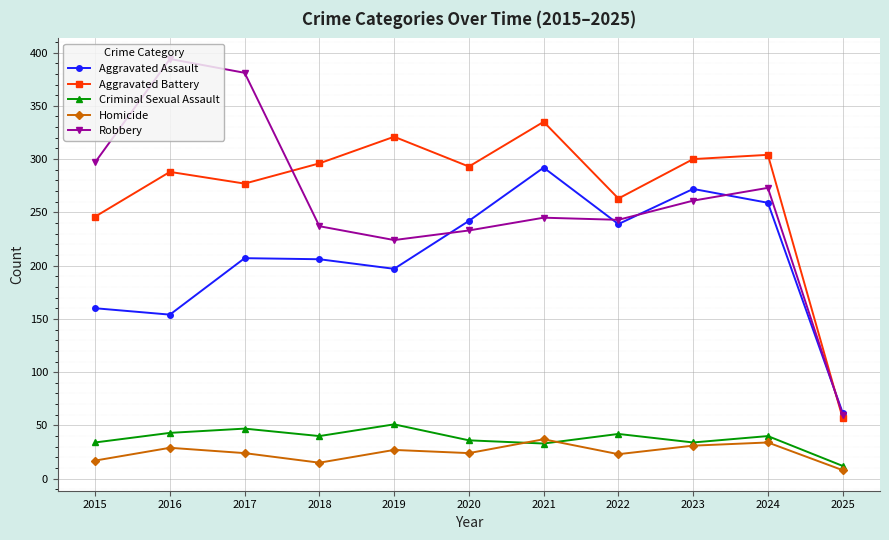

What is the sum of all Criminal Sexual Assault values?

412